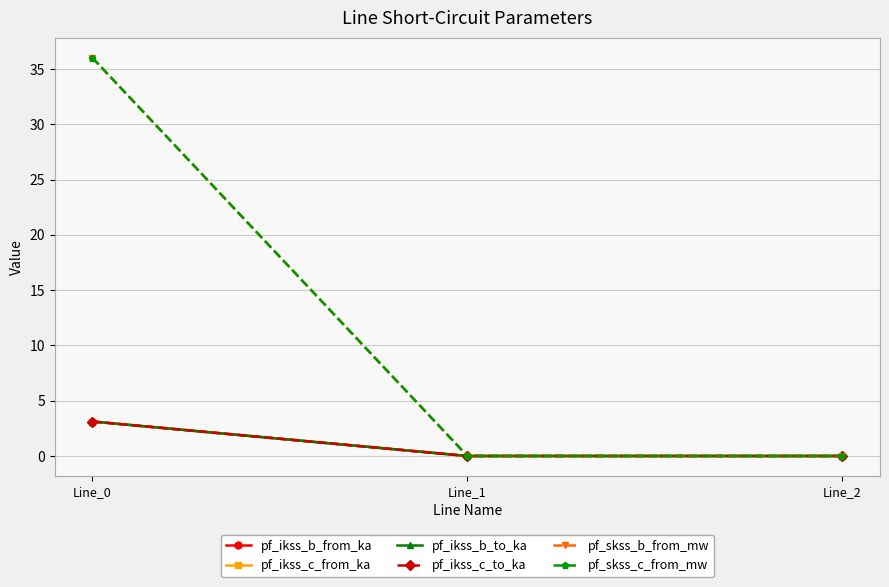

What value does the pf_ikss_c_from_ka series have at Line_0?

3.1